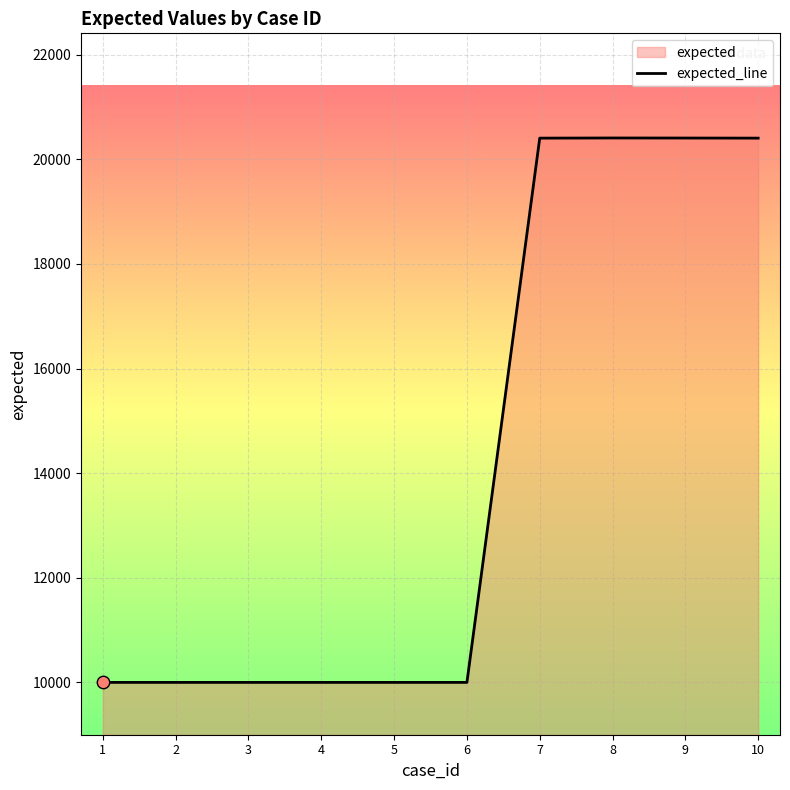

Approximately how many times larger is the value at 6 compared to 1?

1.0